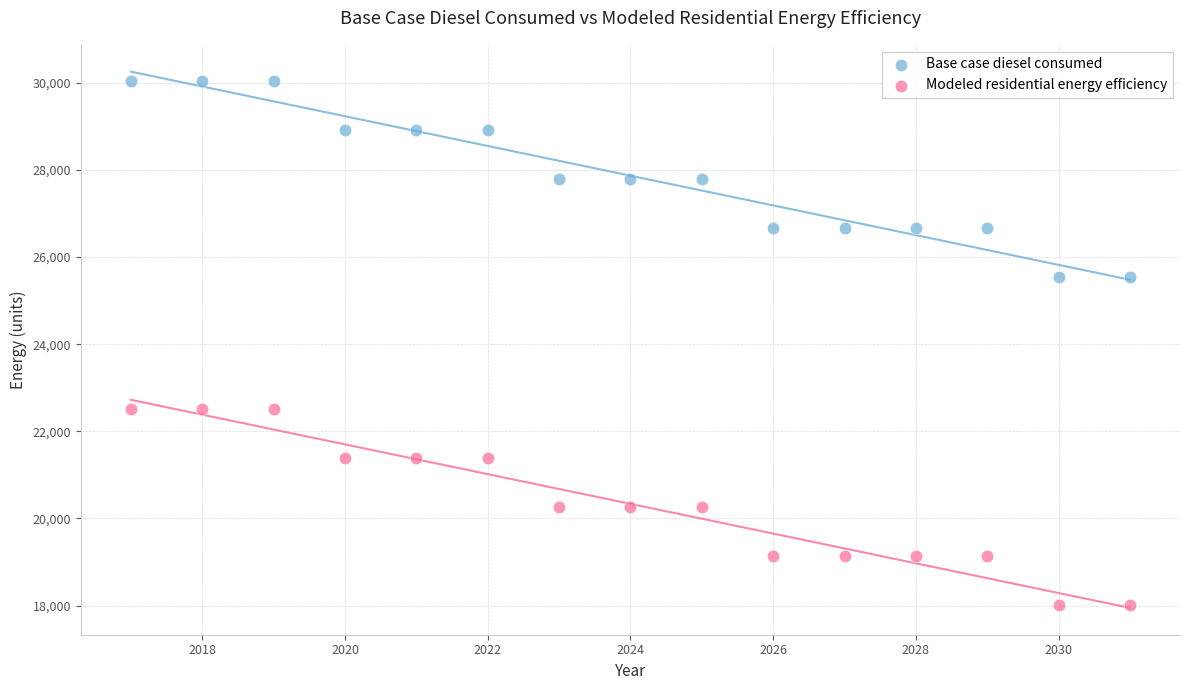

Which series has the largest Y range (max minus min)?

Base case diesel consumed